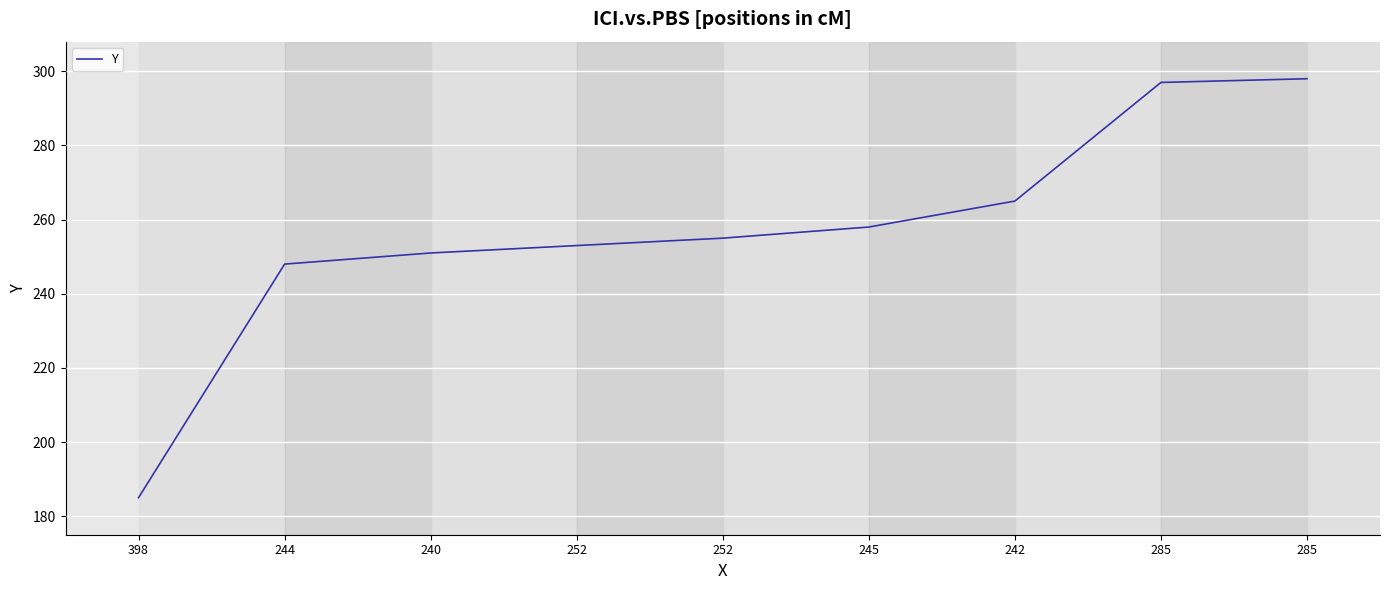

Reading left to right, extract all data points from this chart.

398=185	244=248	240=251	252=253	252=255	245=258	242=265	285=297	285=298